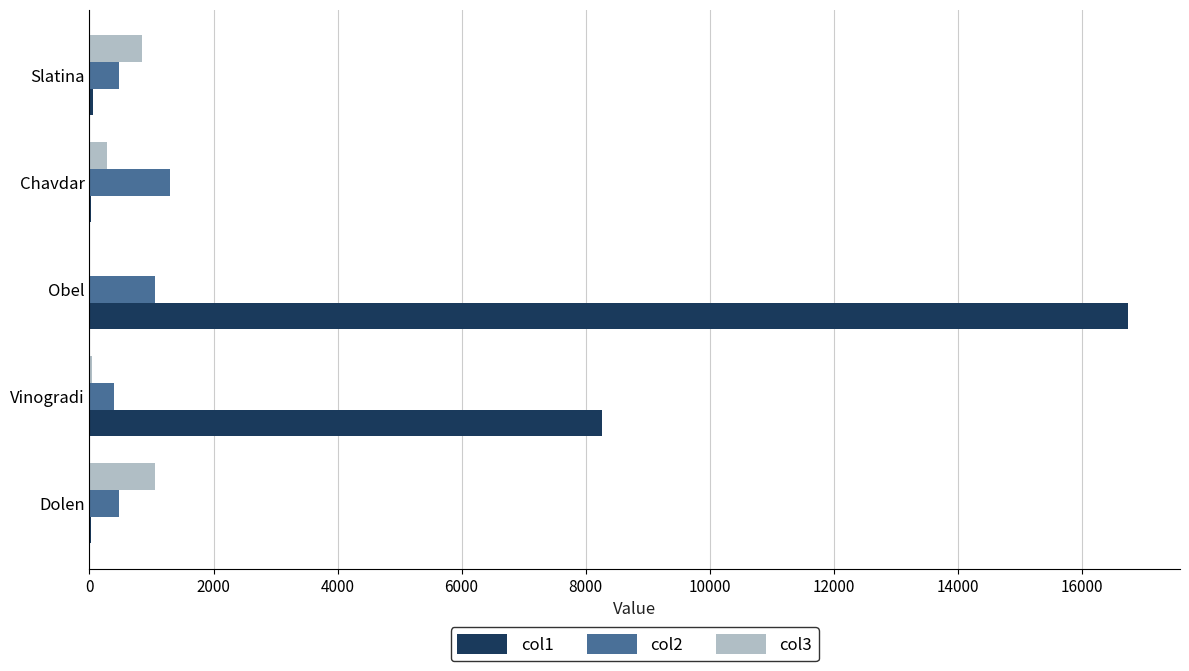

Is it true that col3 equals 1058.0 at Dolen?

True